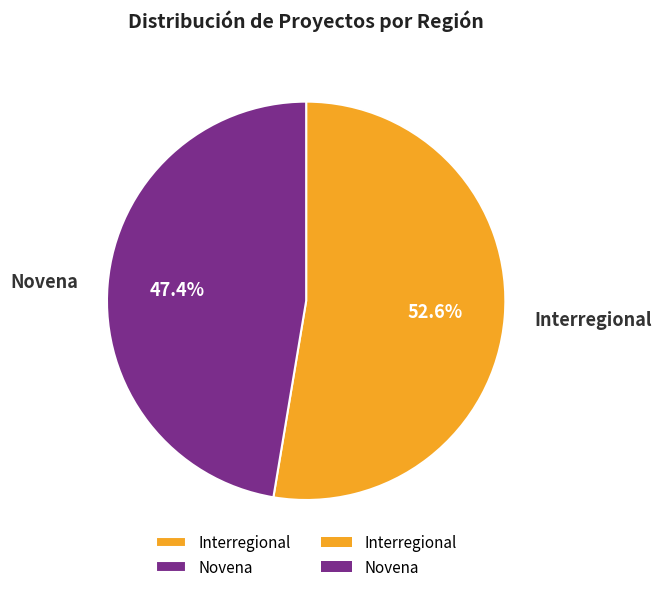

Rank the categories by value from lowest to highest.

Novena, Interregional